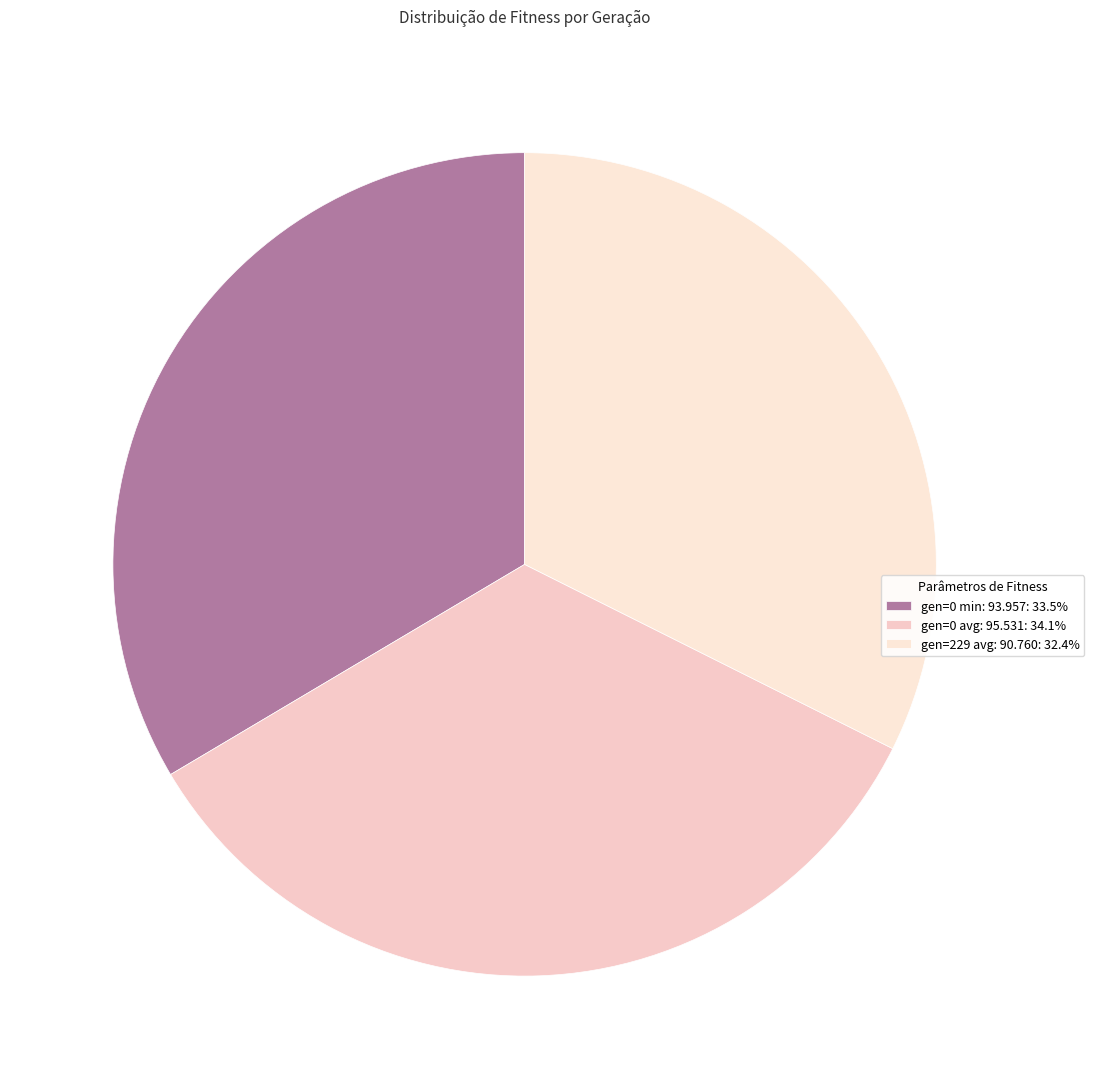

Rank the categories by value from lowest to highest.

gen=229 (avg: 90.7595), gen=0 (min: 93.957), gen=0 (avg: 95.5312)